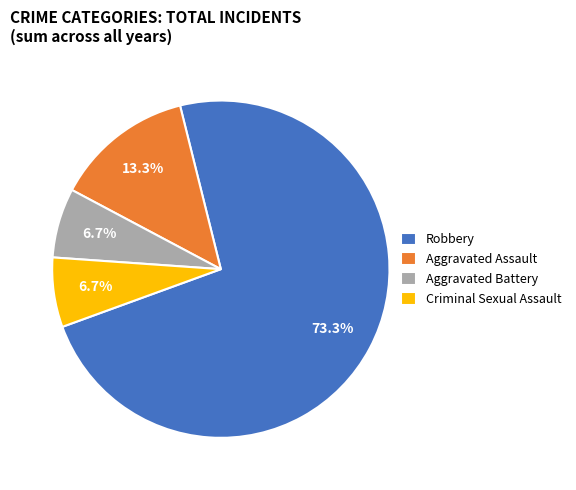

What is the total percentage of Robbery and Criminal Sexual Assault?

80.0%